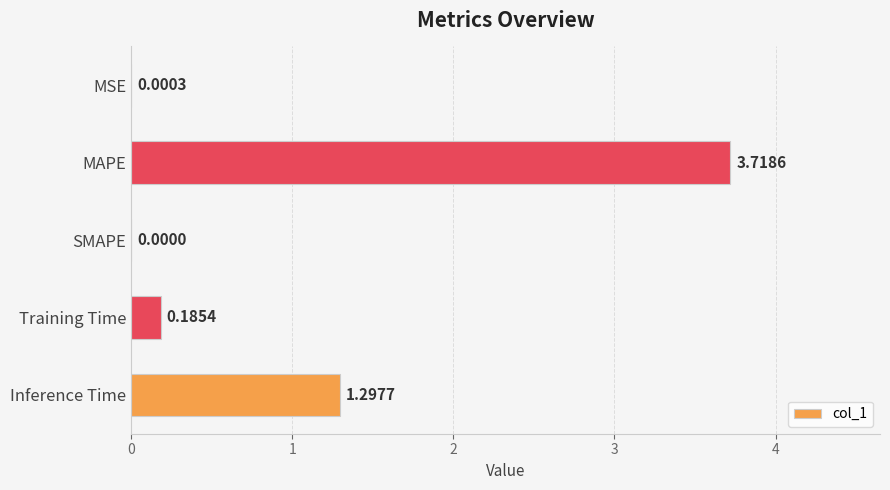

What is the greatest value displayed?

3.7